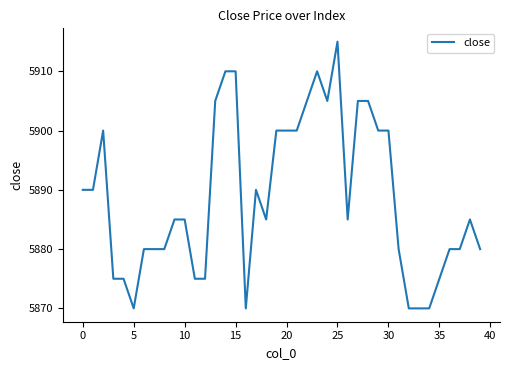

What is the minimum value shown in the chart?

5870